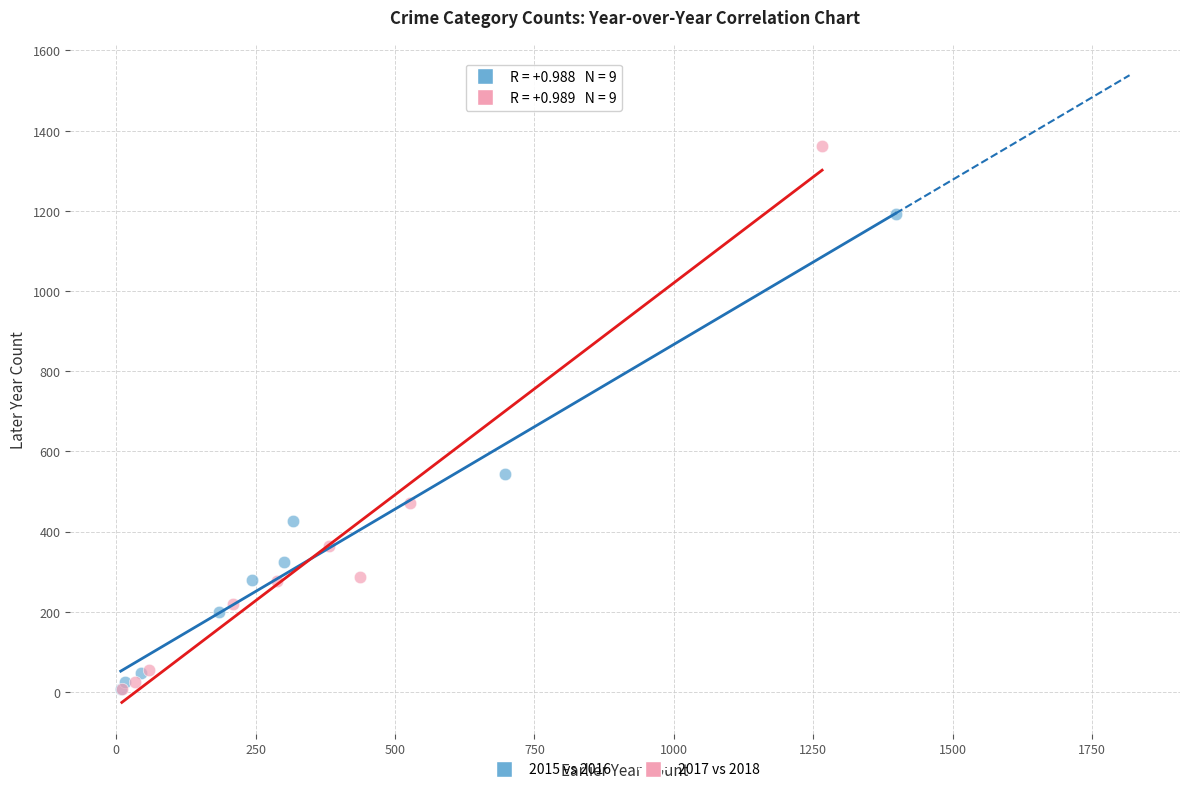

Which series contains the highest Y value?

2017 vs 2018